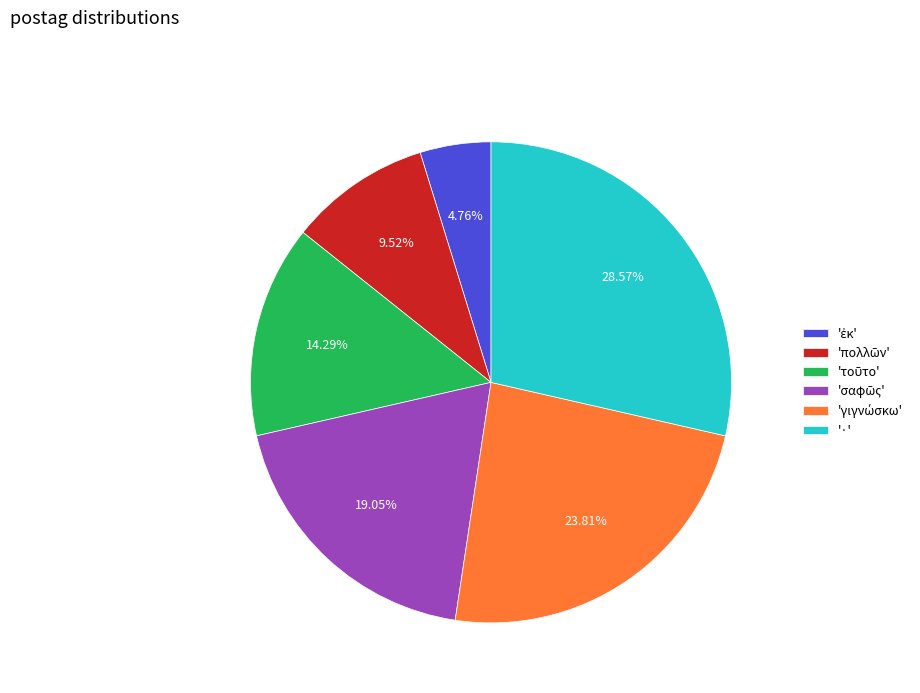

Which category has the biggest portion of the pie?

'·'